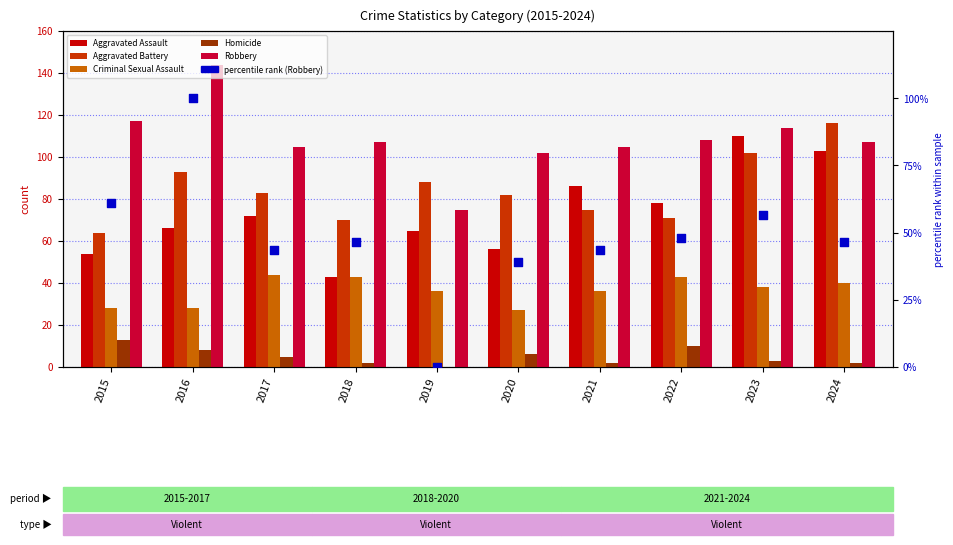

At how many categories does at least one series exceed 53?

10